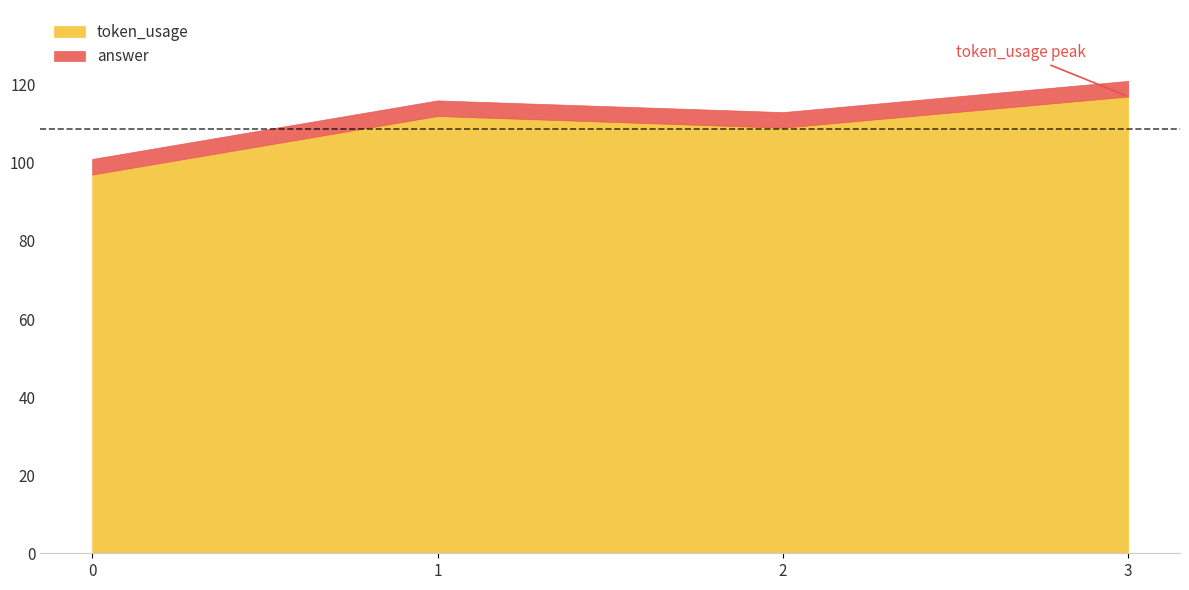

Reading right to left, what are all the values shown in this chart?

token_usage: 3=117	2=109	1=112	0=97
answer: 3=4	2=4	1=4	0=4